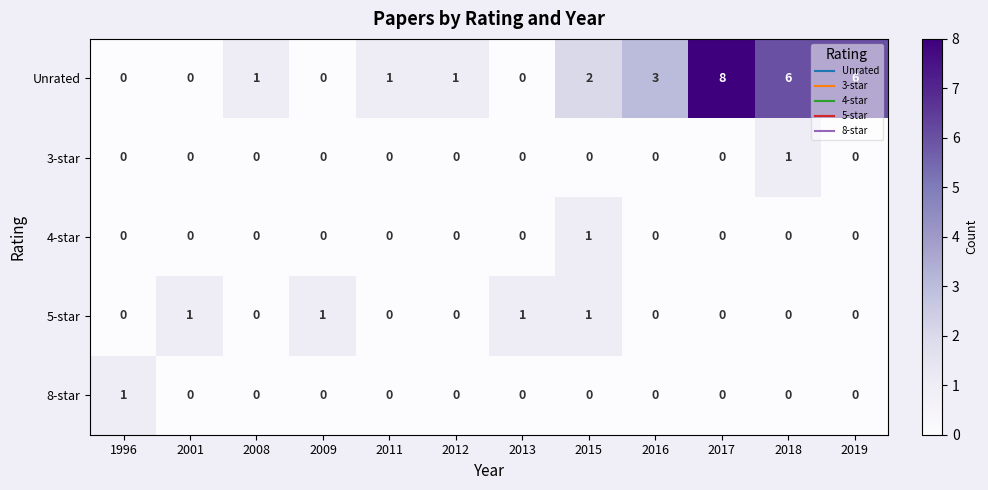

What is the total value across all series at 2019?

6